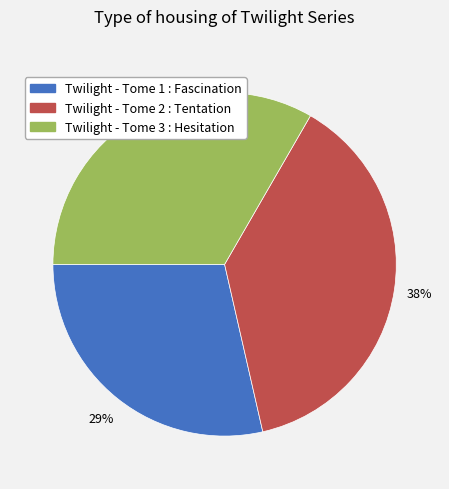

How many slices are in this pie chart?

3